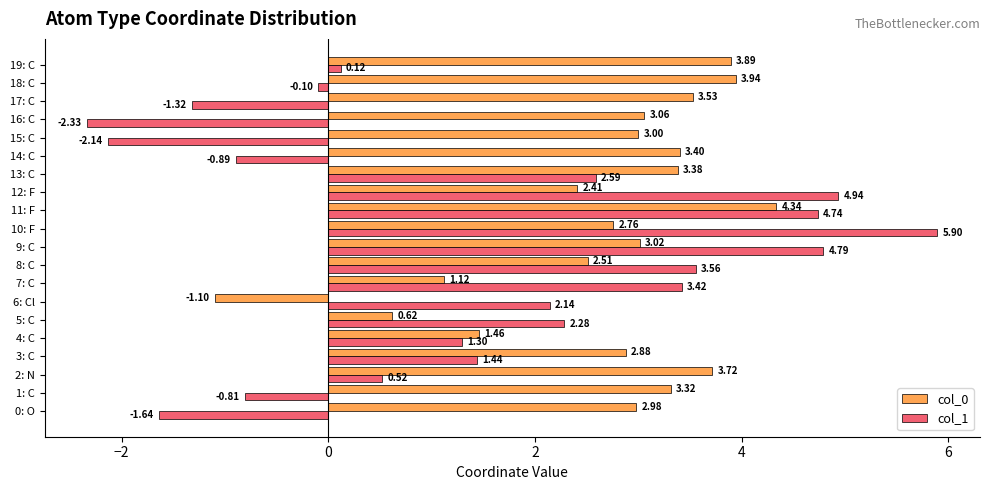

List the labels in order of col_1 value, largest first.

10: F, 12: F, 9: C, 11: F, 8: C, 7: C, 13: C, 5: C, 6: Cl, 3: C, 4: C, 2: N, 19: C, 18: C, 1: C, 14: C, 17: C, 0: O, 15: C, 16: C